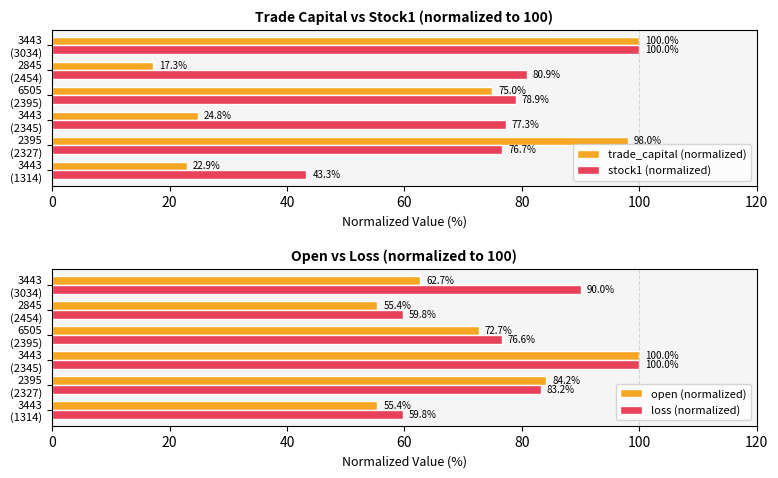

Reading left to right, list all the values displayed in this chart.

trade_capital (normalized): 22.9	98.0	24.8	75.0	17.3	100.0
stock1 (normalized): 43.3	76.7	77.3	78.9	80.9	100.0
open (normalized): 55.4	84.2	100.0	72.7	55.4	62.7
loss (normalized): 59.8	83.2	100.0	76.6	59.8	90.0